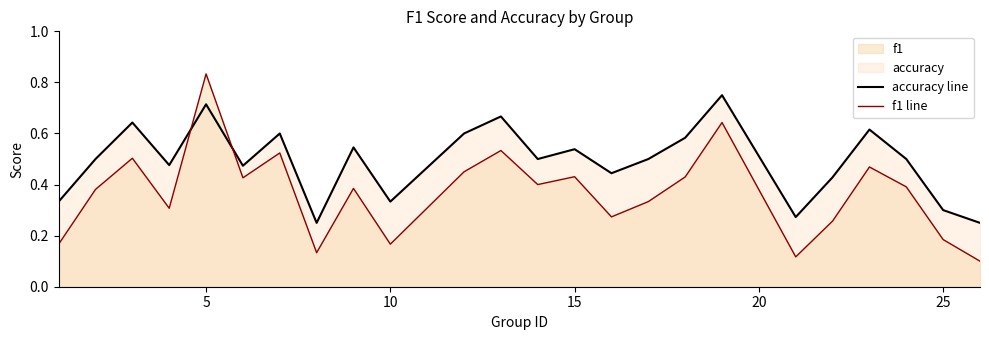

Which series has the widest spread of values?

f1 line